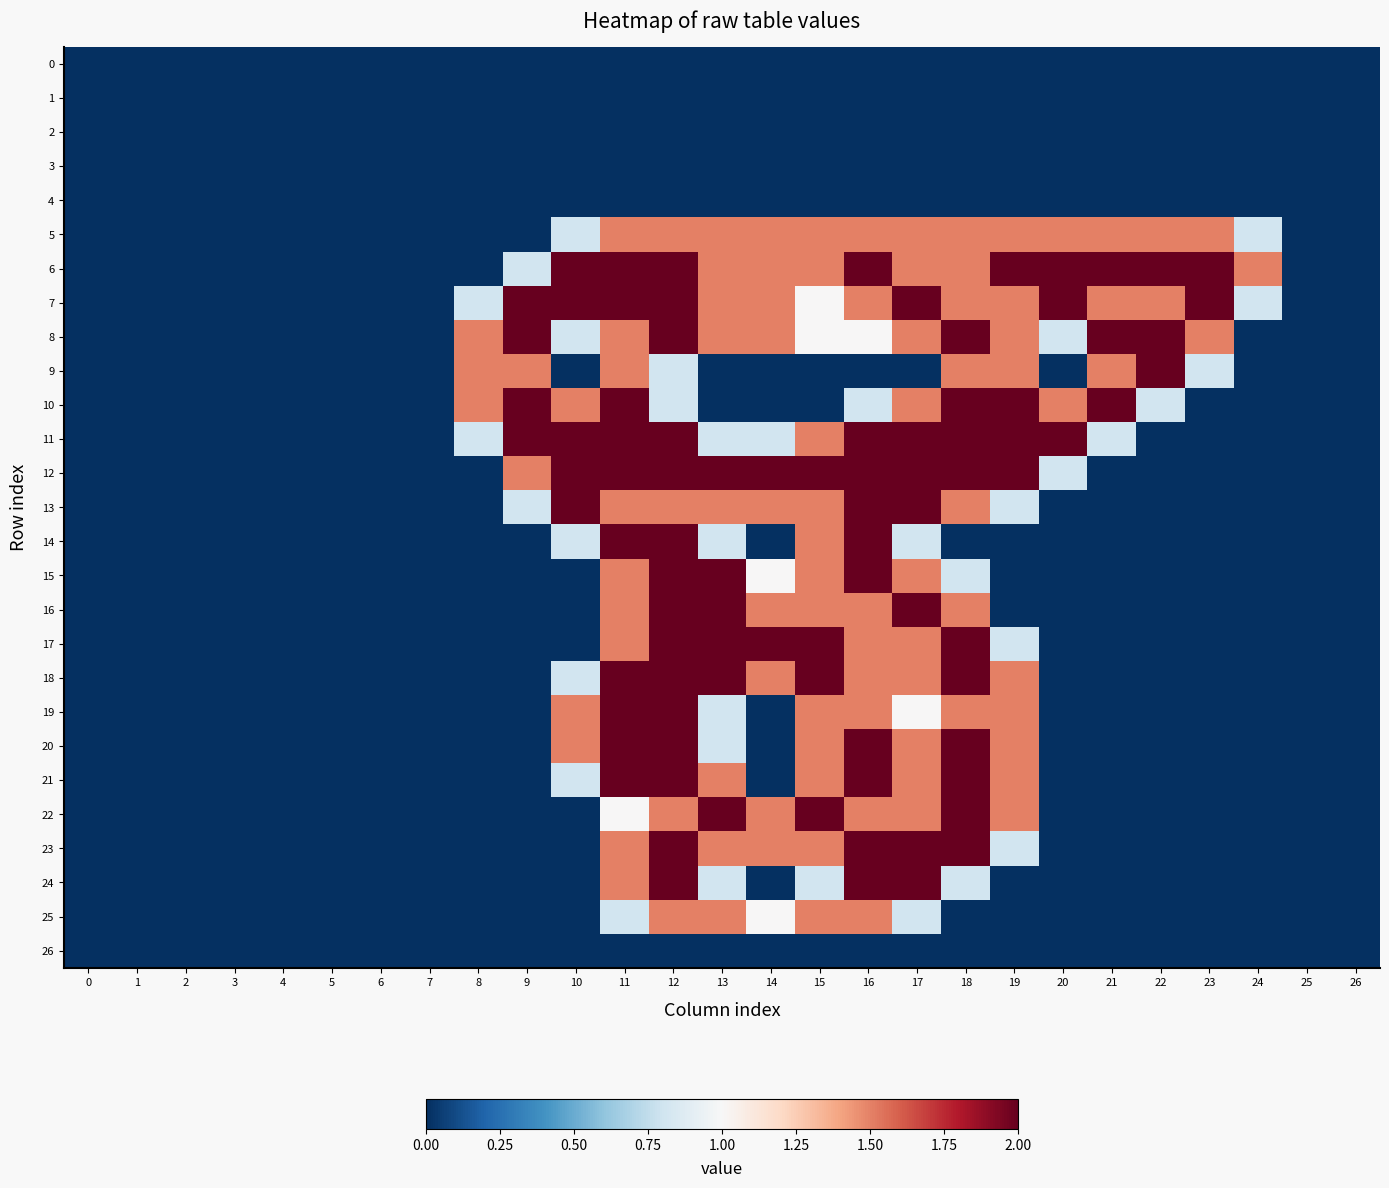

Between 7 and 22, which series saw the biggest shift?

6